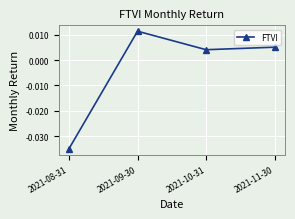

Which label corresponds to the smallest value in the chart?

2021-08-31